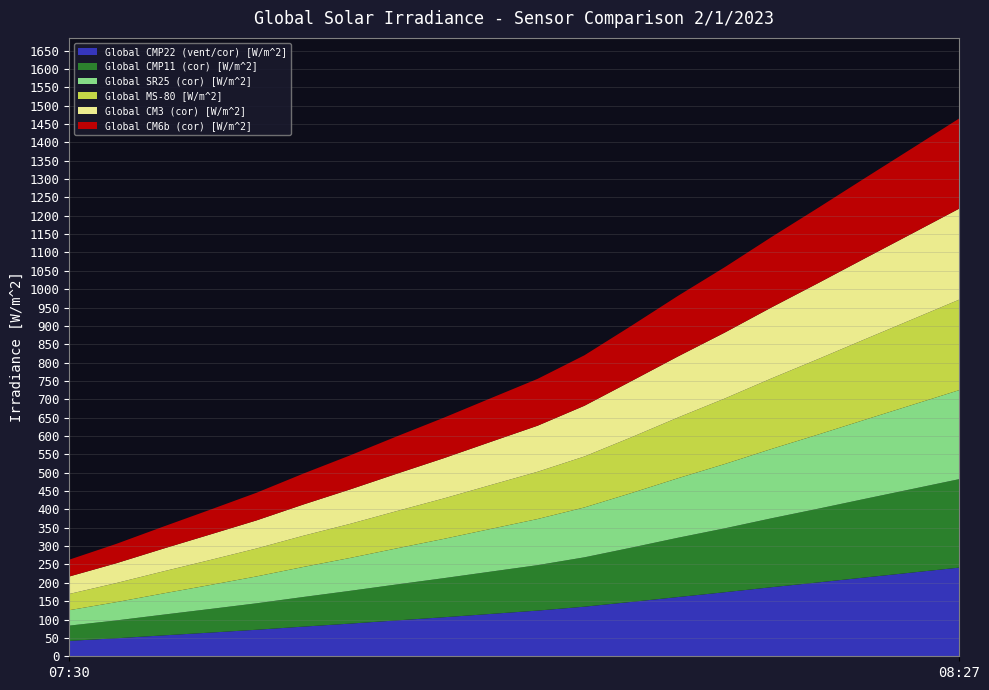

Reading left to right, list all the values displayed in this chart.

Global CMP22 (vent/cor) [W/m^2]: 42.0	49.0	56.9	64.4	72.3	80.8	89.0	97.8	106.3	115.4	124.4	135.1	148.1	161.4	174.5	188.2	201.3	214.8	228.1	241.5
Global CMP11 (cor) [W/m^2]: 41.6	48.6	56.4	64.3	72.1	80.8	89.3	98.0	106.5	115.2	123.8	134.5	147.8	161.6	174.1	187.8	200.9	214.3	227.6	240.9
Global SR25 (cor) [W/m^2]: 42.0	49.8	57.7	65.3	73.2	81.8	89.6	98.3	107.0	116.3	125.6	135.8	148.6	162.1	175.2	188.9	202.1	215.6	229.0	242.4
Global MS-80 [W/m^2]: 44.2	51.9	60.0	68.0	76.1	85.0	92.9	101.6	110.2	119.5	128.7	138.8	151.9	165.4	178.5	192.3	205.8	219.4	232.9	246.5
Global CM3 (cor) [W/m^2]: 47.6	53.9	61.8	69.4	76.5	85.1	93.8	101.8	109.6	117.6	125.4	138.1	153.0	166.3	179.6	193.4	206.9	220.5	234.1	247.8
Global CM6b (cor) [W/m^2]: 45.8	52.8	60.0	67.5	75.4	84.3	92.8	101.8	110.3	118.9	127.6	137.5	150.6	165.1	178.2	191.8	205.2	218.7	232.1	245.6